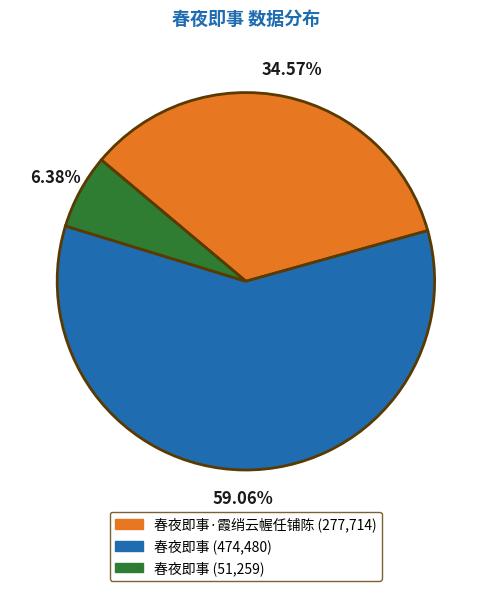

Is there any slice that represents more than half of the pie?

Yes